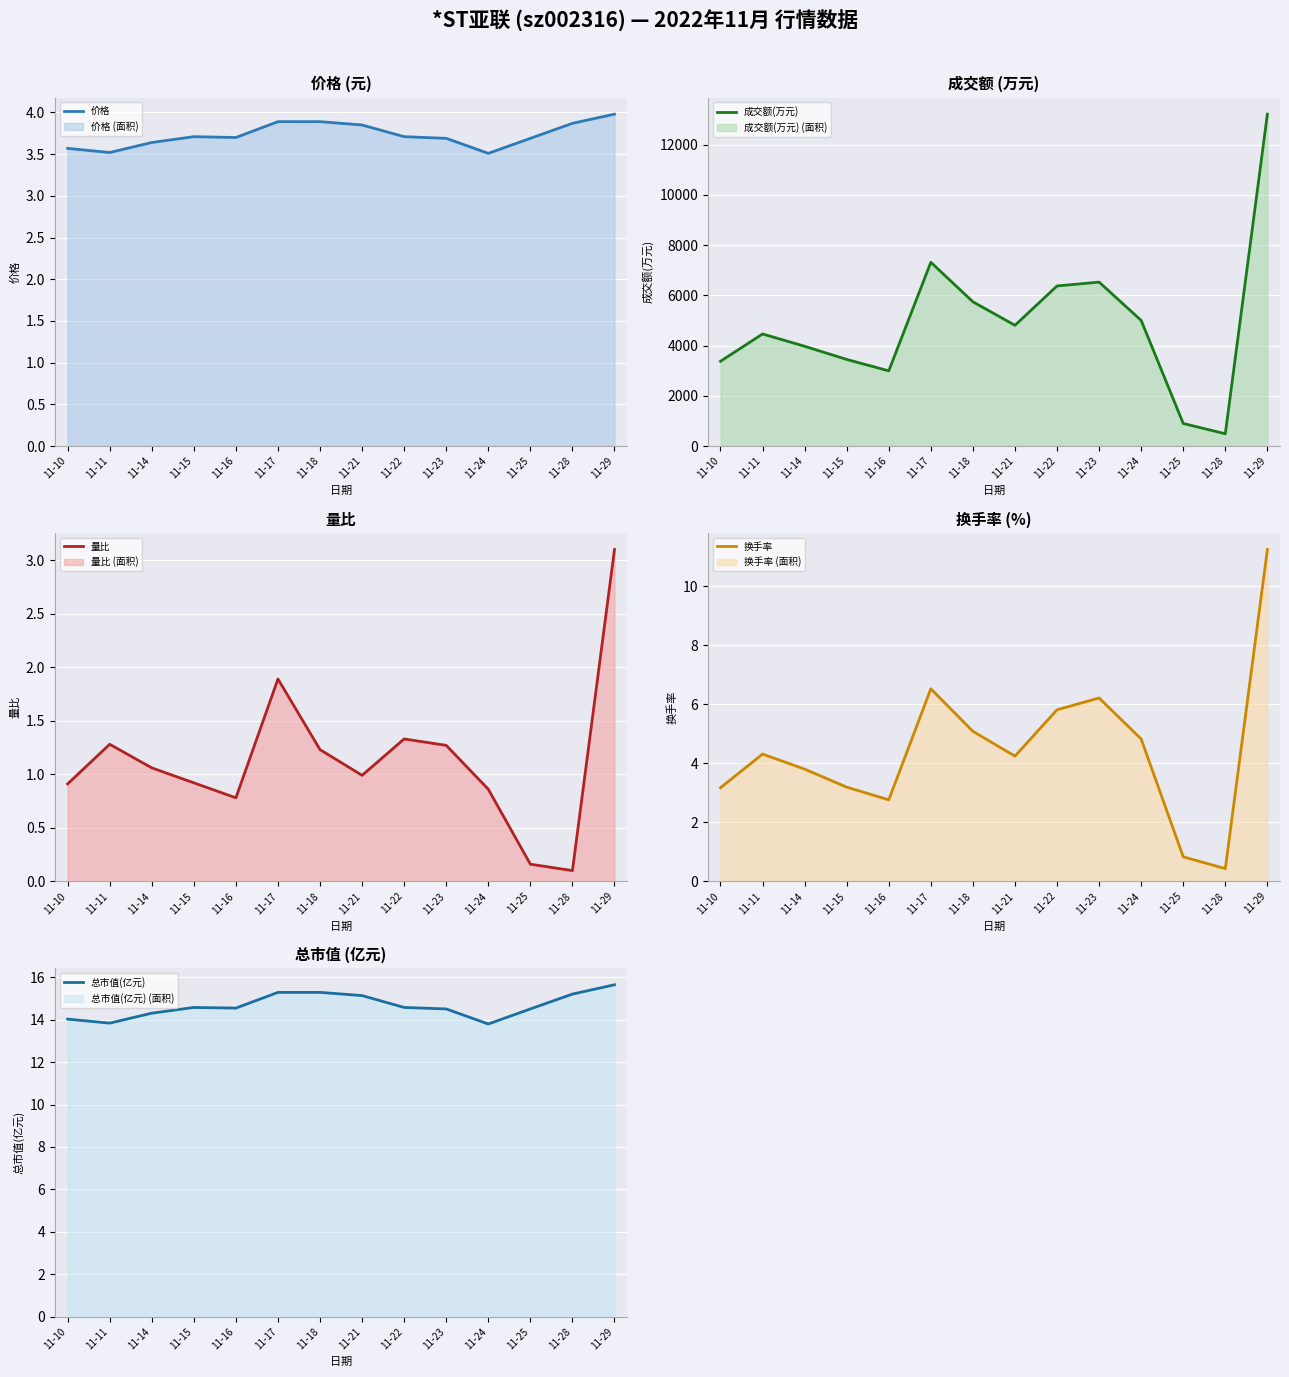

True or false: 换手率 and 量比 intersect in this chart.

False